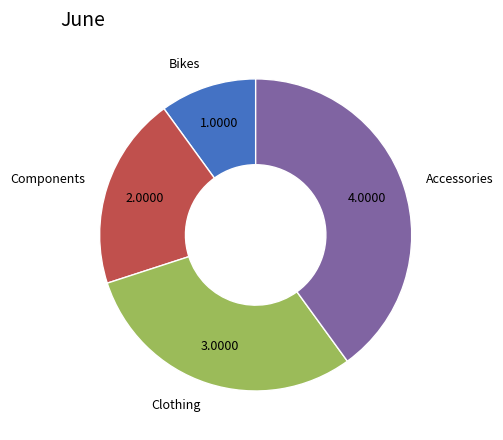

Which category has the biggest portion of the pie?

Accessories